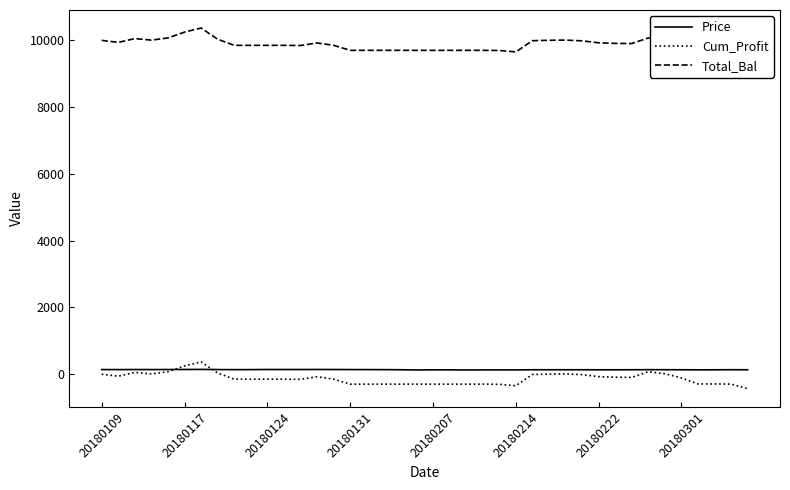

What is the minimum value for Cum_Profit?

-440.7